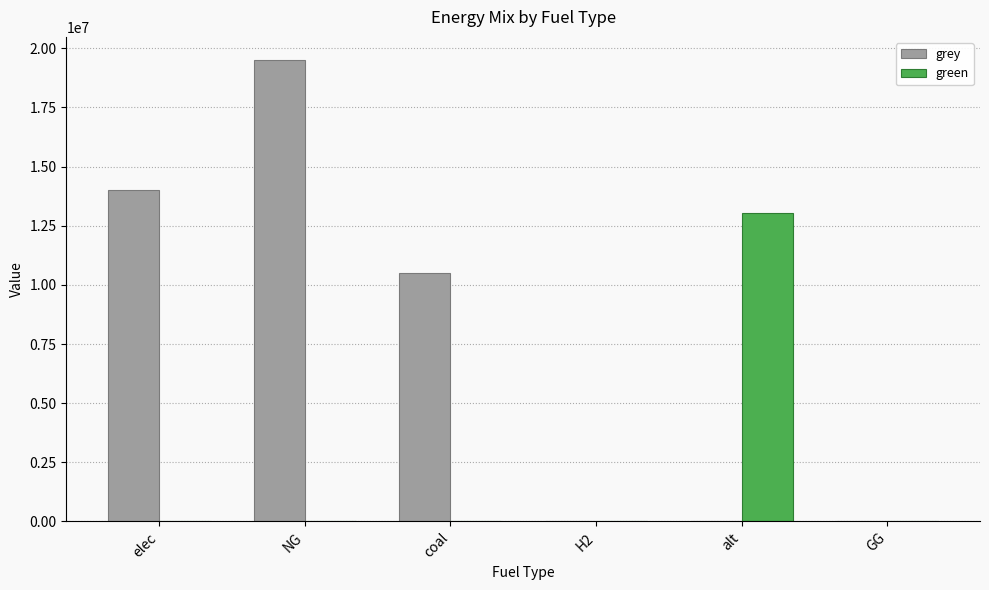

Which series has the largest range (max minus min)?

grey